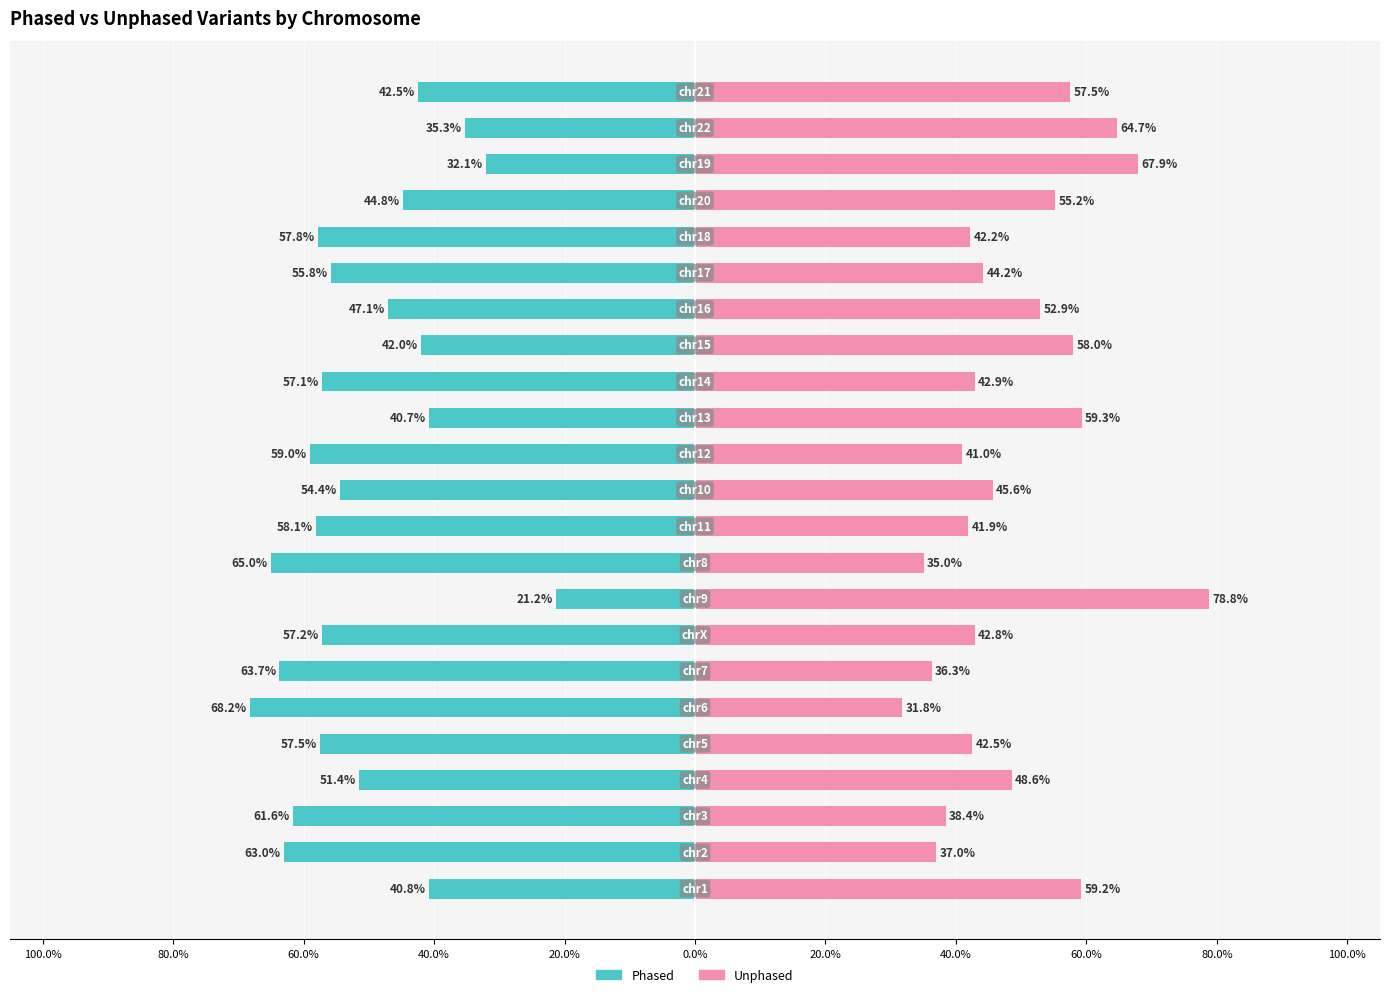

The value of Phased at 15 is -62.1. True or false?

False